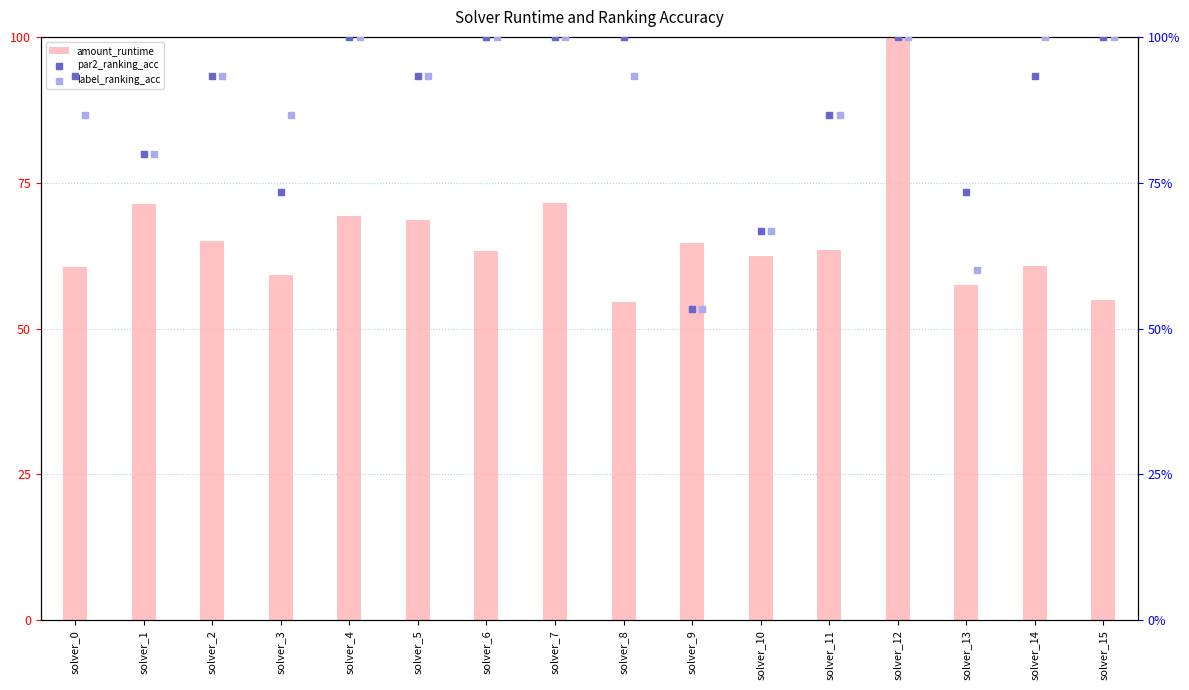

What are all the series names shown in the legend?

amount_runtime, par2_ranking_acc, label_ranking_acc